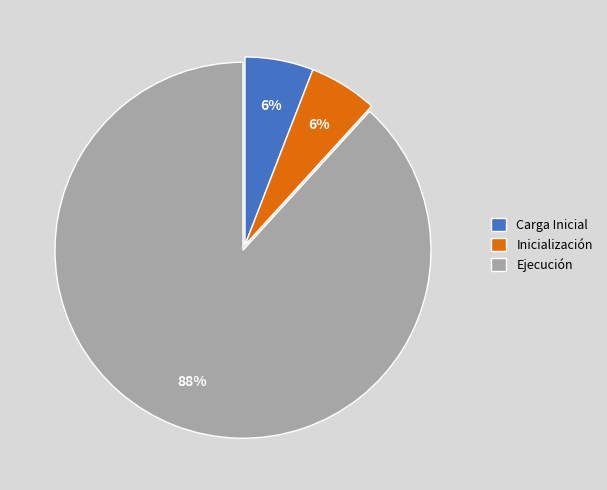

What is the largest slice in the pie chart?

Ejecución